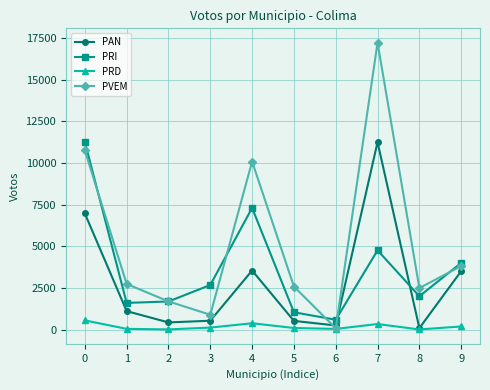

Rank the series by their average value, from highest to lowest.

PVEM, PRI, PAN, PRD